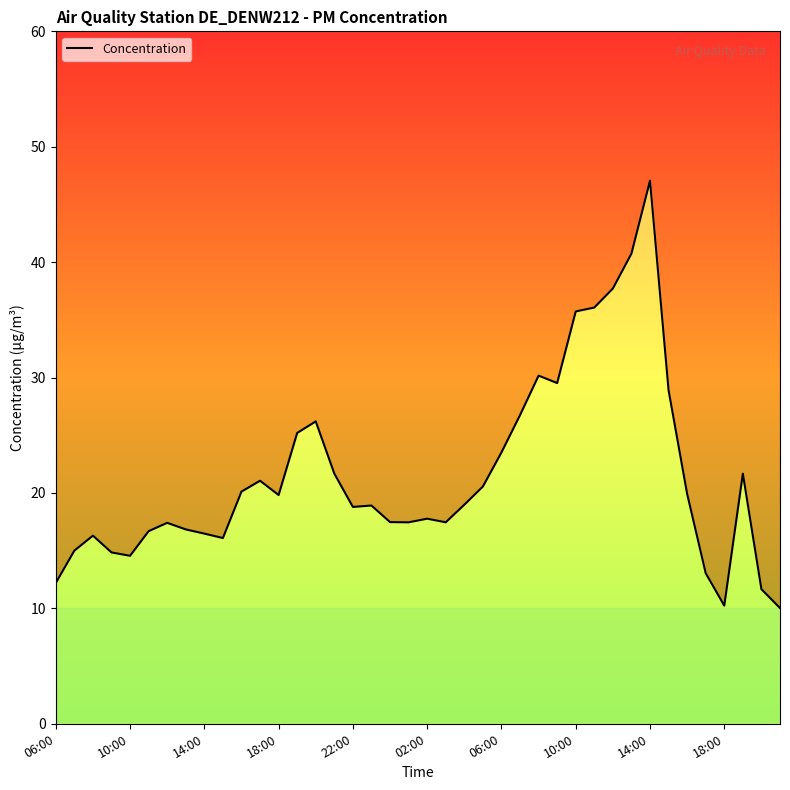

What is the average value?

21.5